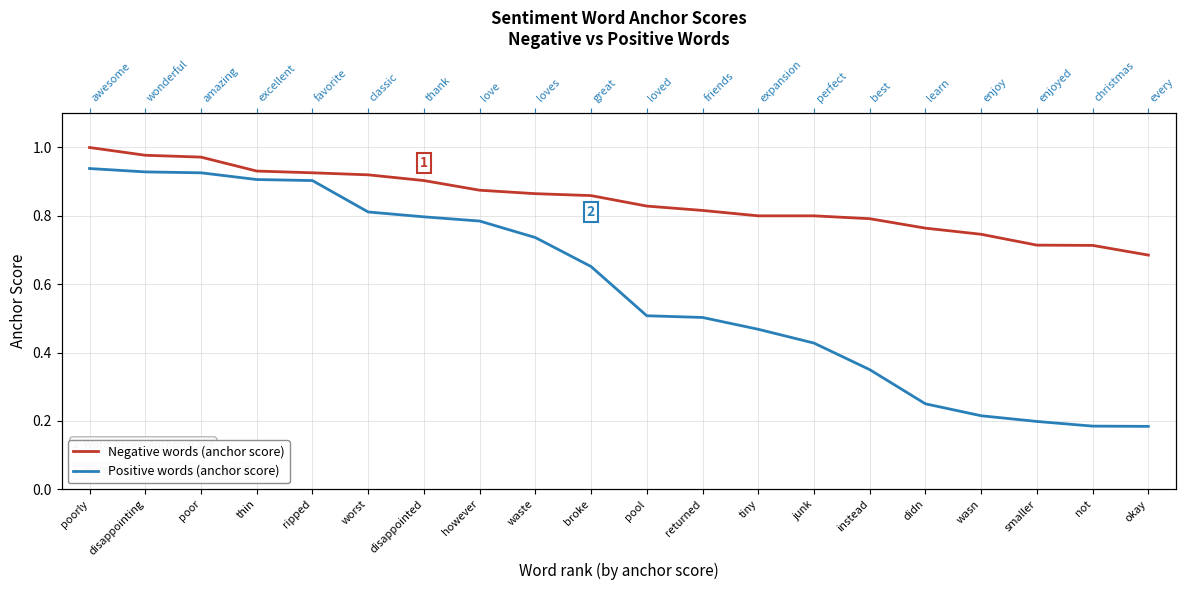

List the series in order of their overall mean, lowest first.

Positive words (anchor score), Negative words (anchor score)